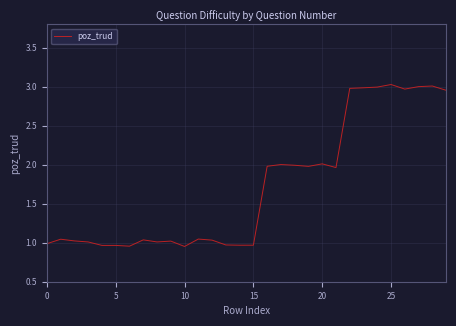

What is the difference between the maximum and minimum values?

2.1